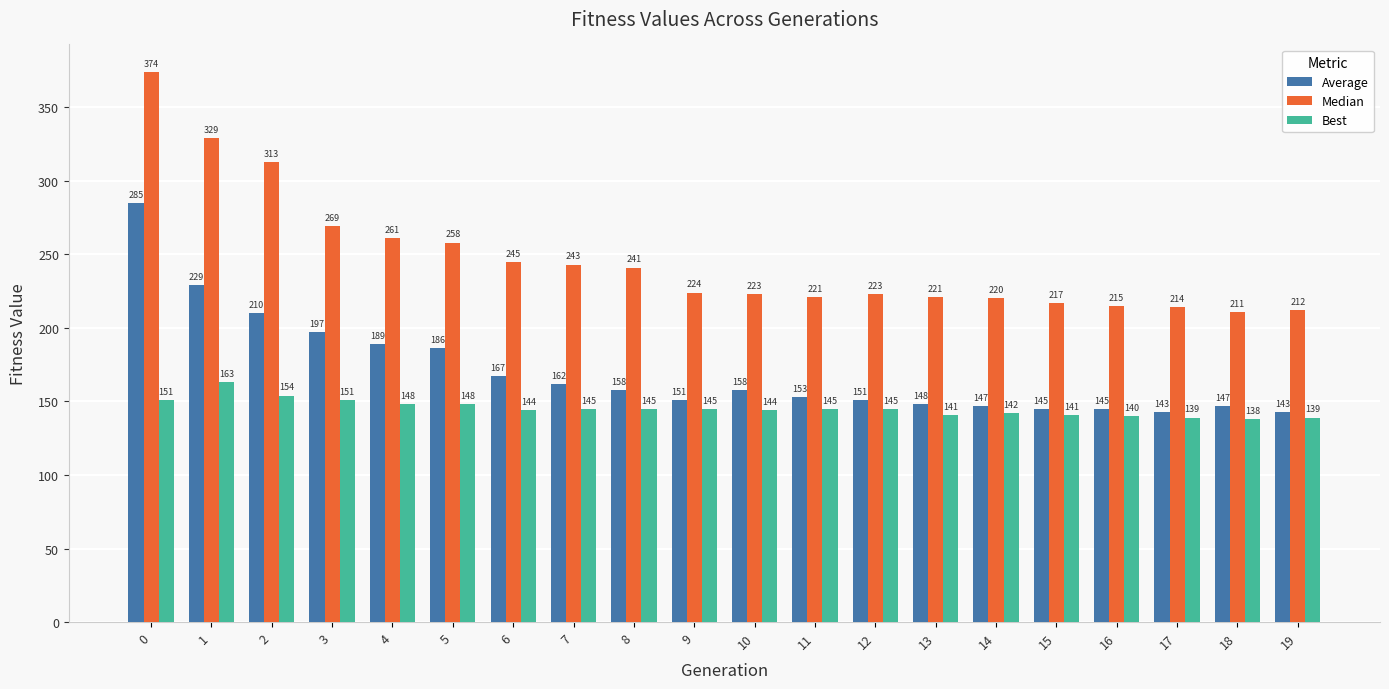

What is the maximum value for Best?

163